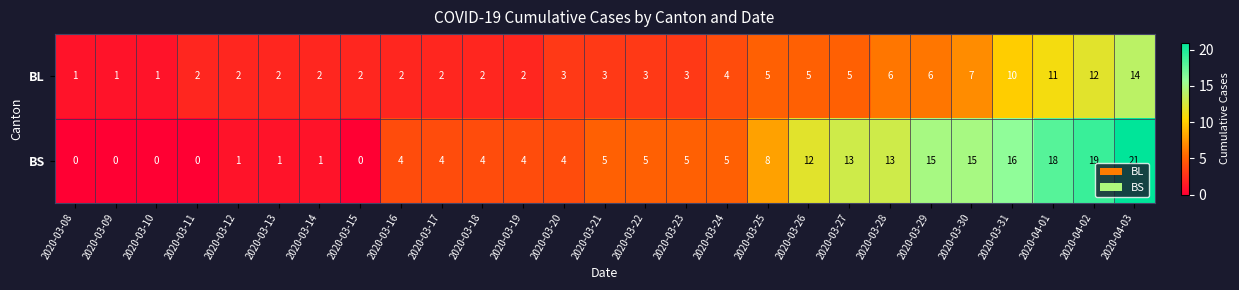

The BS series shows 18 at 2020-04-01. True or false?

True